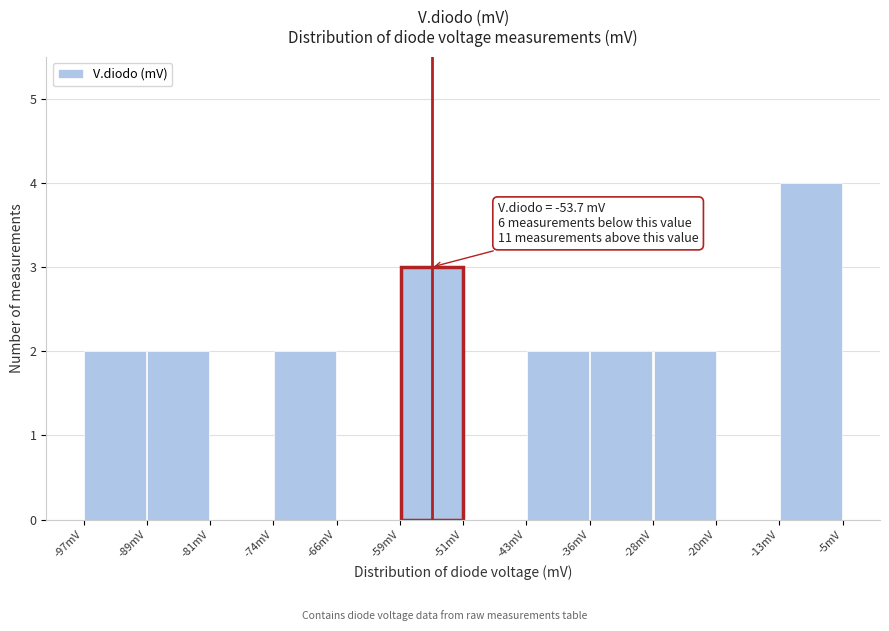

Which range on the x-axis has the tallest bar?

-13 to -5